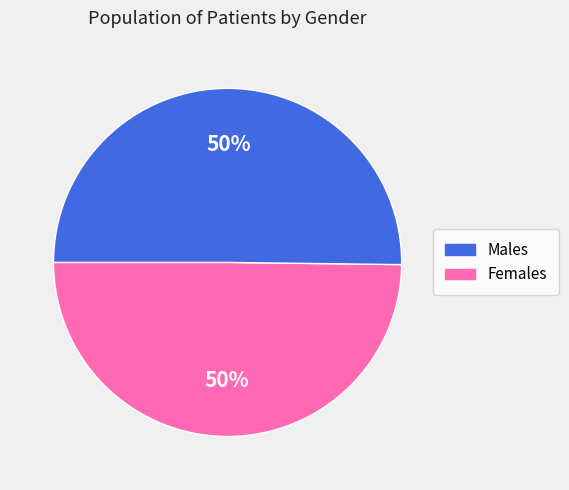

How many slices are in this pie chart?

2